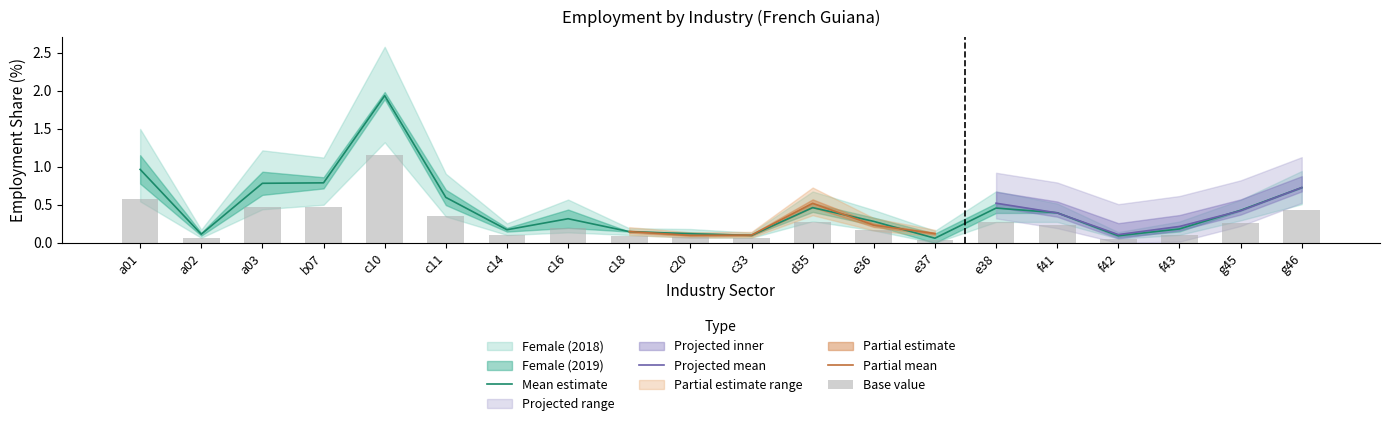

What is the total value across all series at c33?

0.2